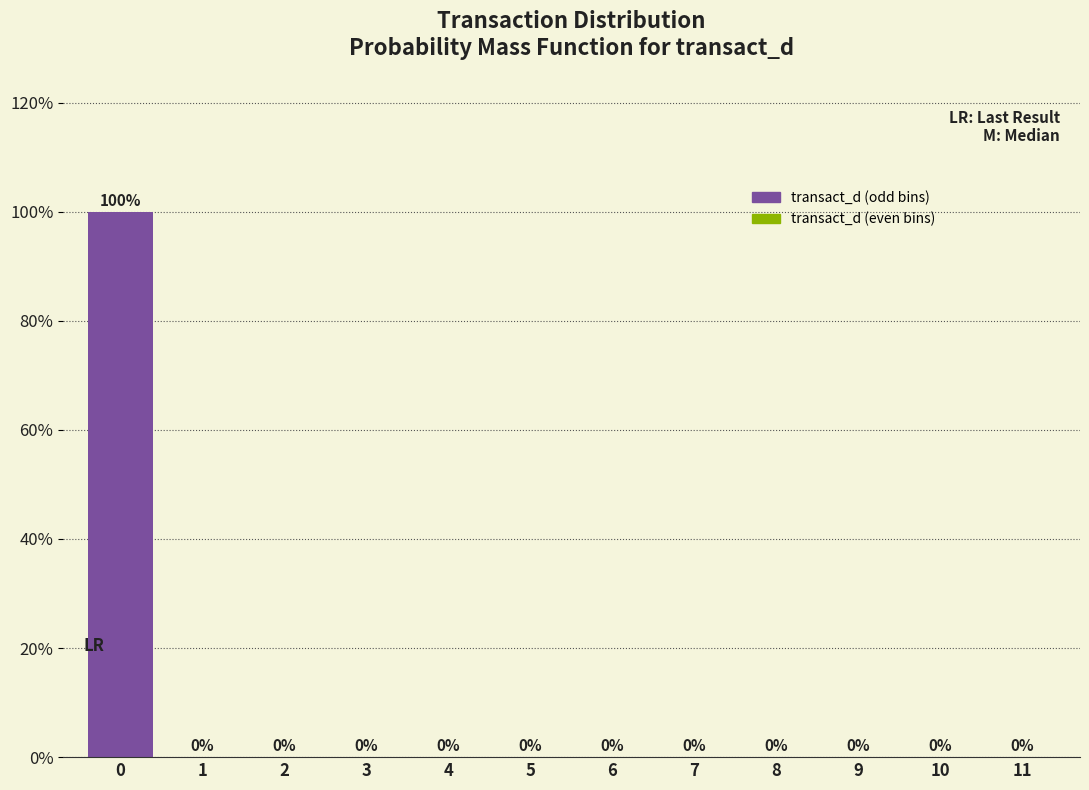

Reading left to right, transcribe this chart: for each bar, give the range it covers on the x-axis and its height.

-0.5 to 0.5: 100
0.5 to 1.5: 0
1.5 to 2.5: 0
2.5 to 3.5: 0
3.5 to 4.5: 0
4.5 to 5.5: 0
5.5 to 6.5: 0
6.5 to 7.5: 0
7.5 to 8.5: 0
8.5 to 9.5: 0
9.5 to 10.5: 0
10.5 to 11.5: 0